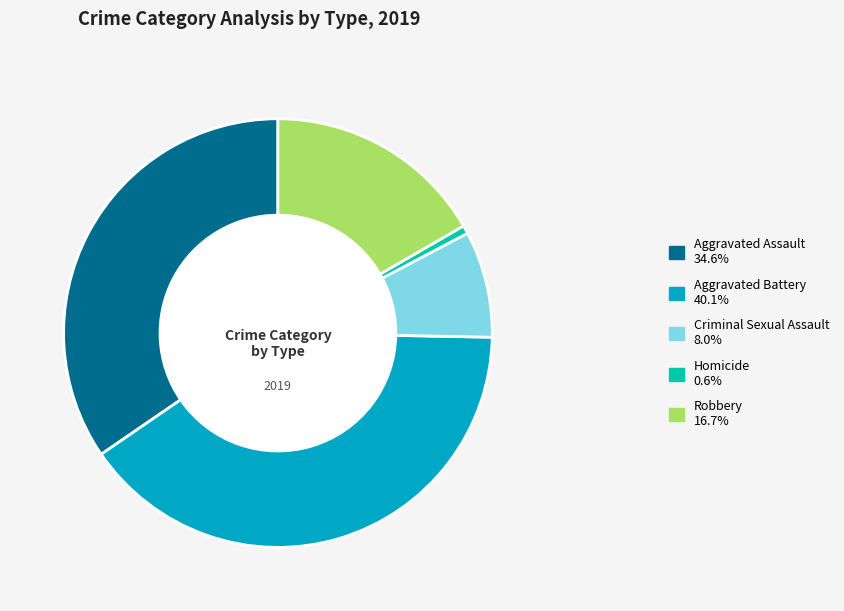

Approximately how many times larger is the value at Aggravated Assault compared to Homicide?

56.0